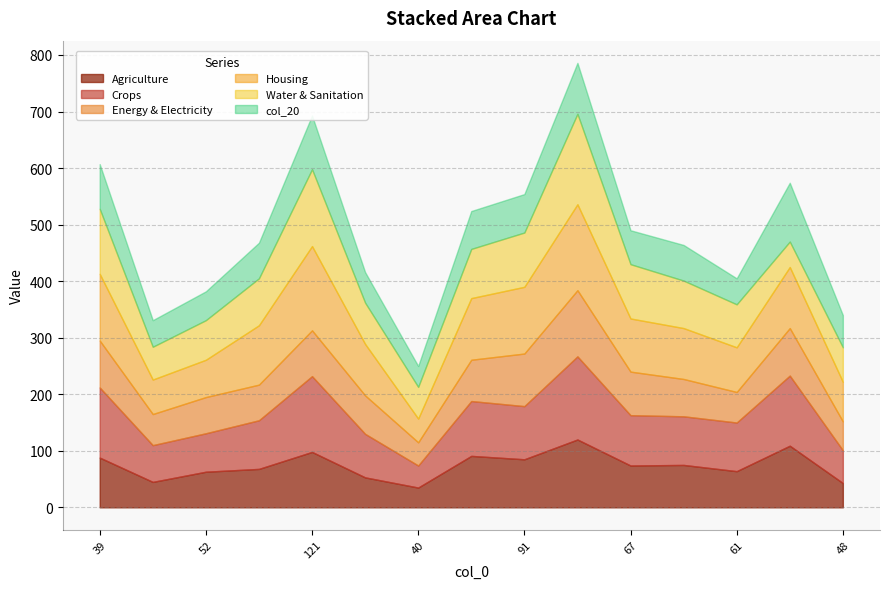

Is it true that Agriculture equals 85 at 91?

True